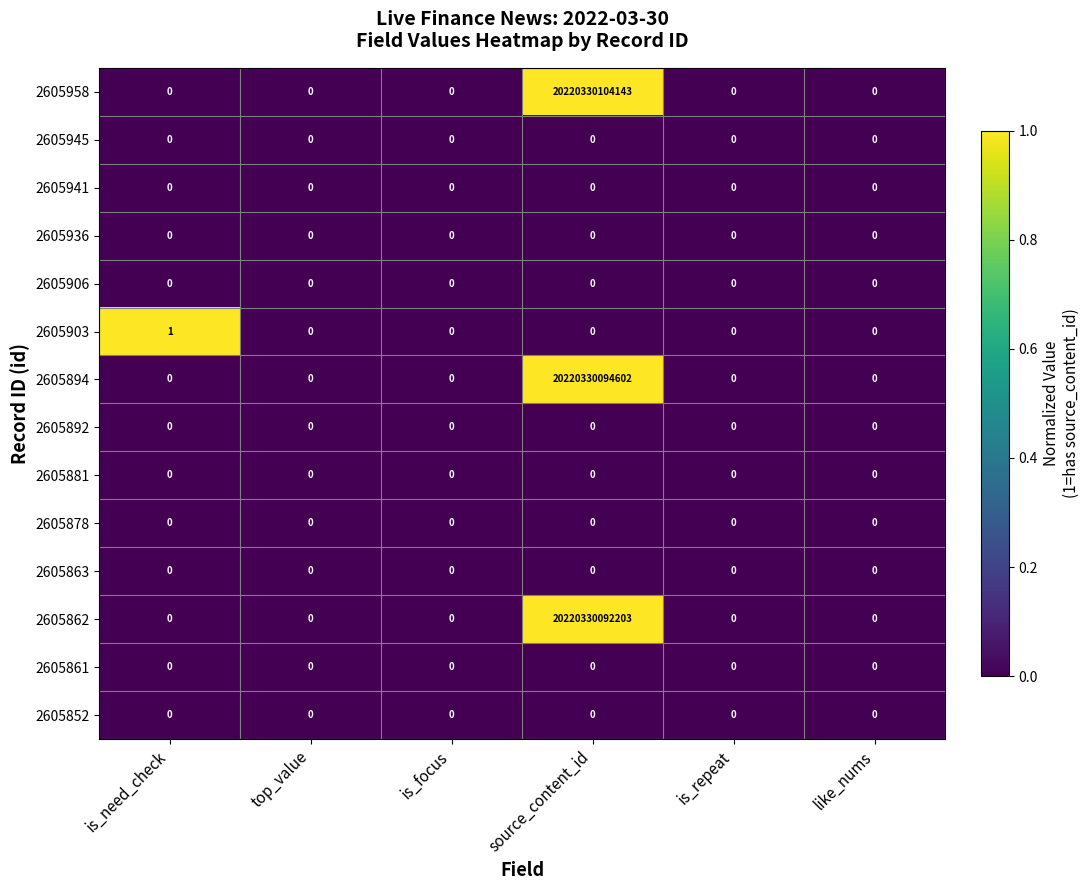

Which series has the widest spread of values?

2605958